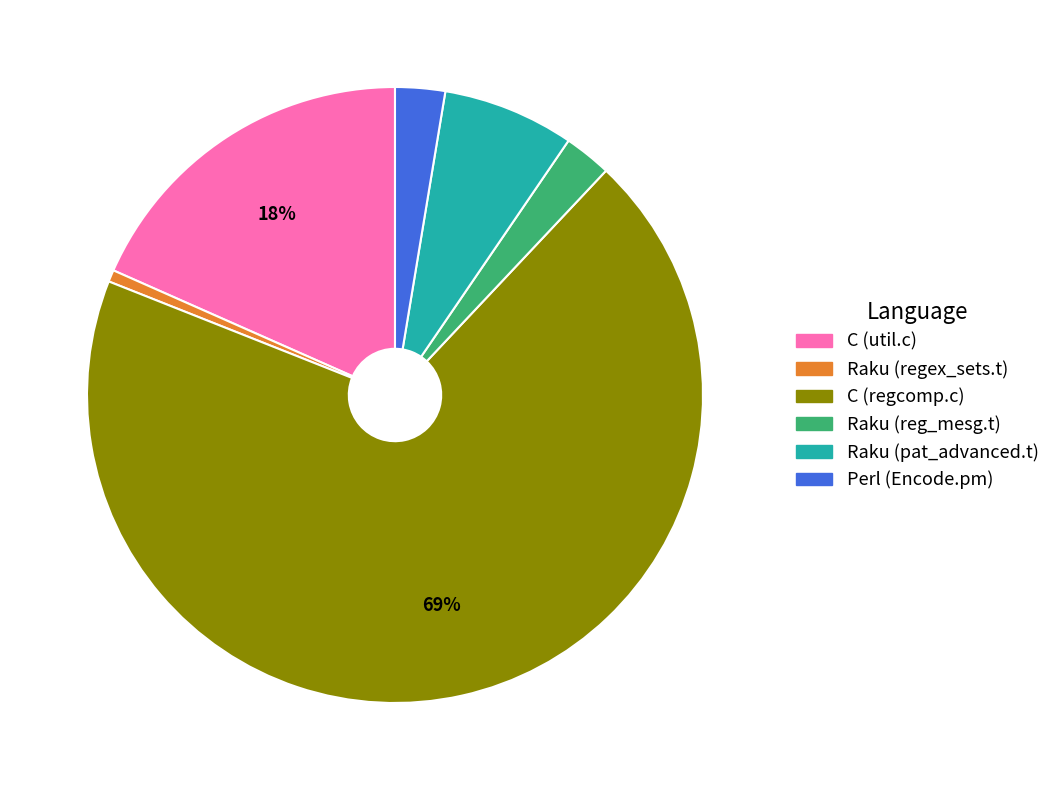

Combined, do Raku (pat_advanced.t) and C (regcomp.c) account for over 50%?

Yes